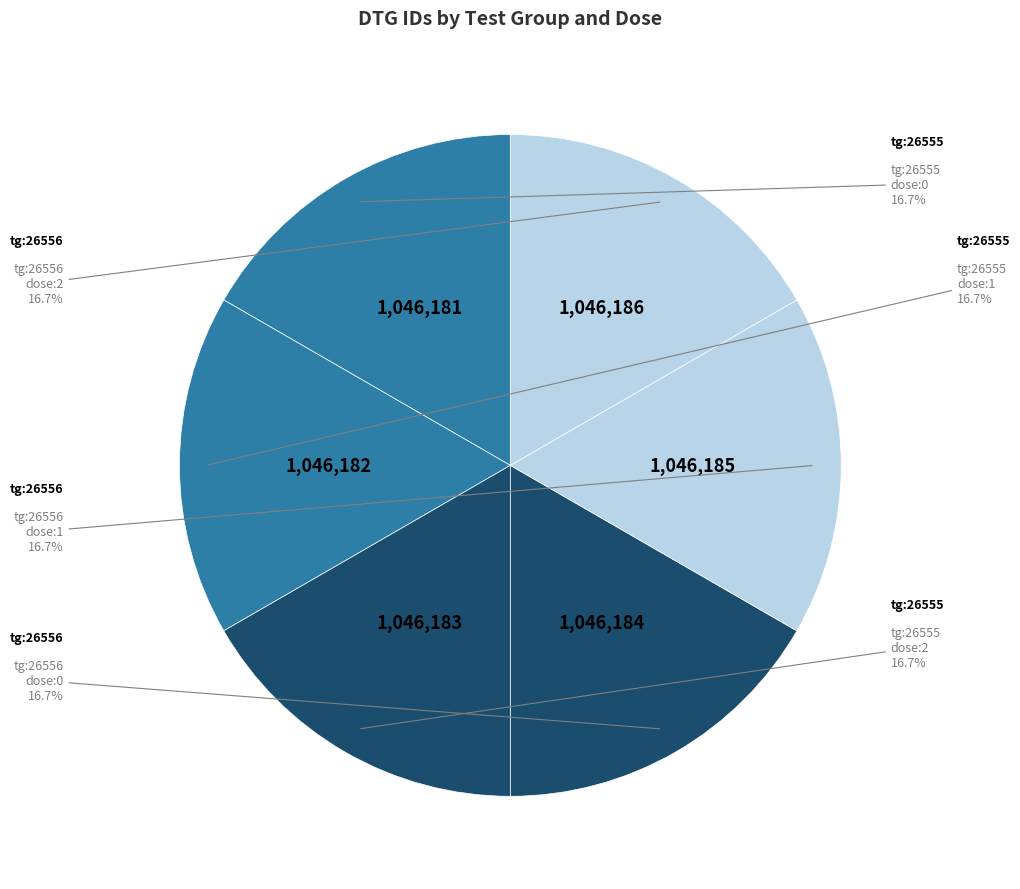

How many segments does this pie chart have?

6